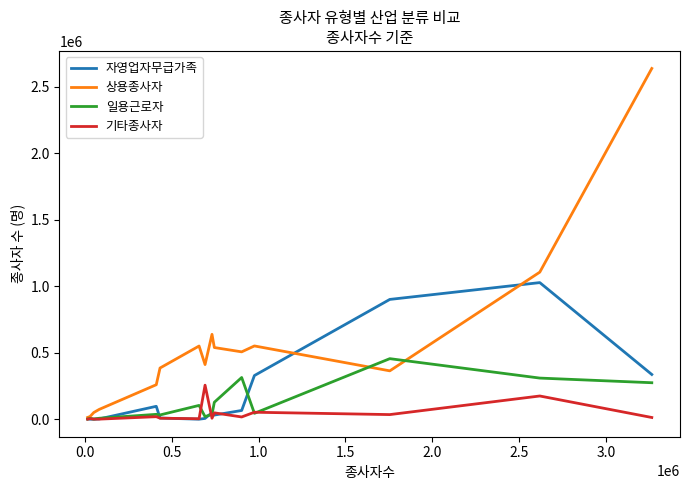

What is the greatest value displayed?

2639355